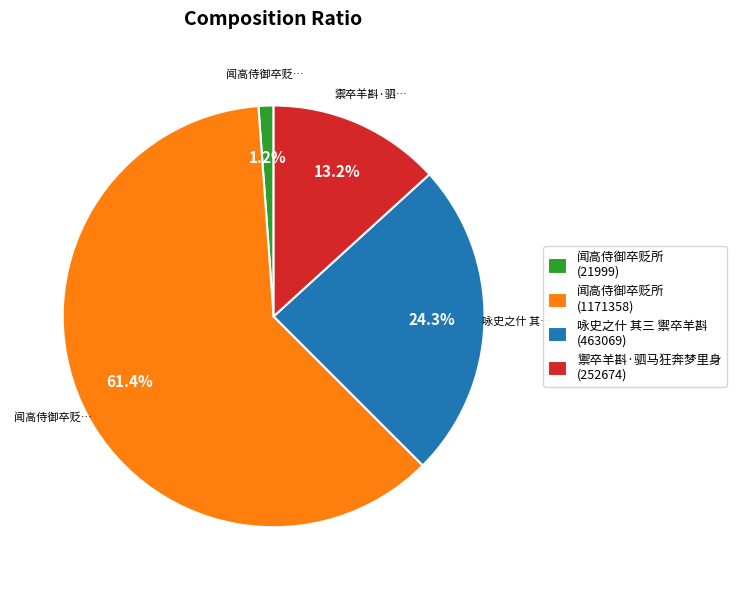

Which has a higher value, 禦卒羊斟·驷马狂奔梦里身 (252674) or 闻高侍御卒贬所 (1171358)?

闻高侍御卒贬所 (1171358)